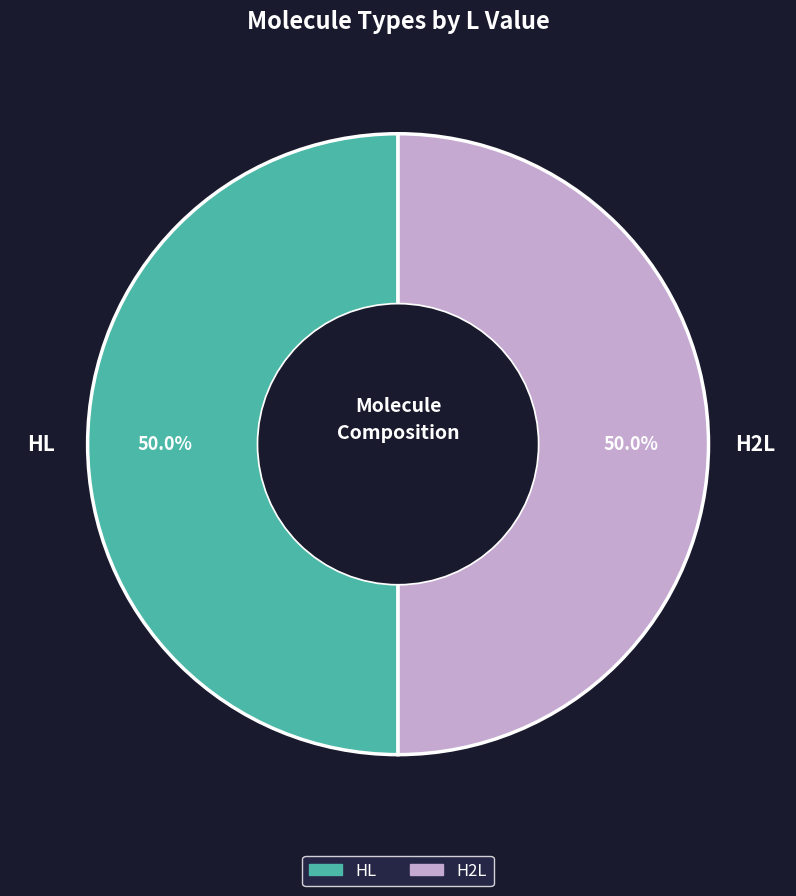

Is it true that H2L is 50% of the pie?

True